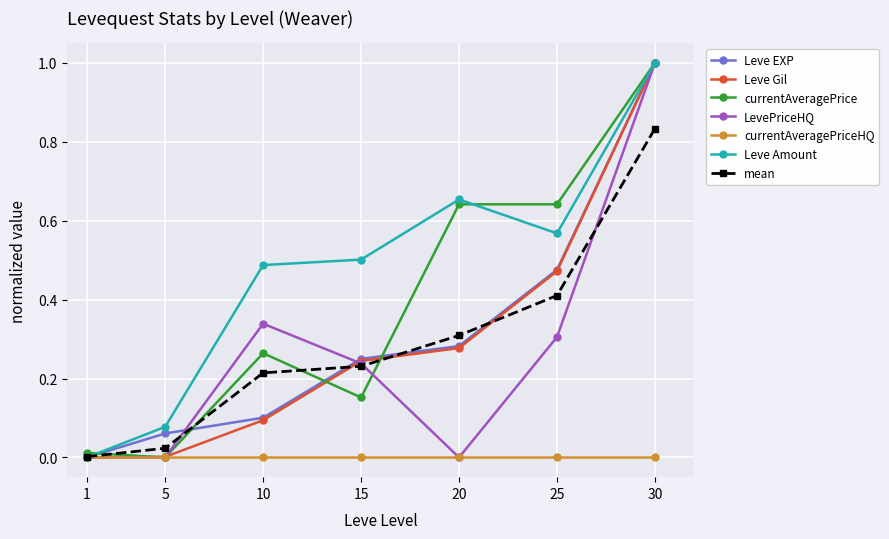

What is the total value across all series at 20?

2.2